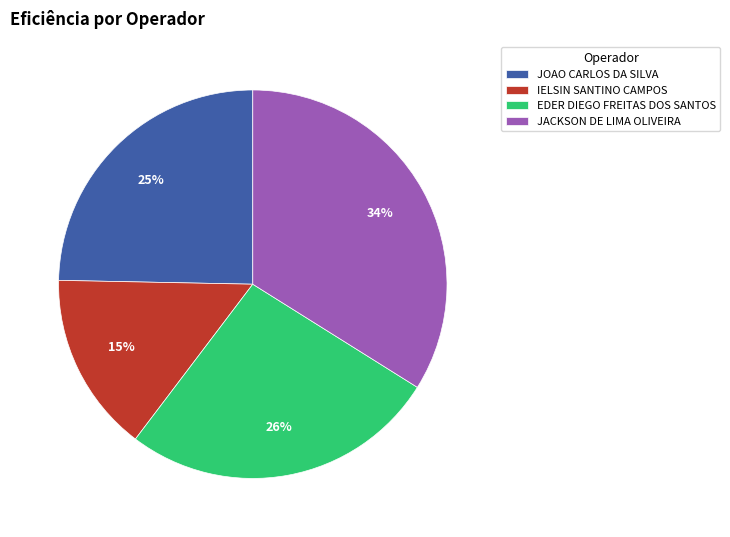

How many segments does this pie chart have?

4